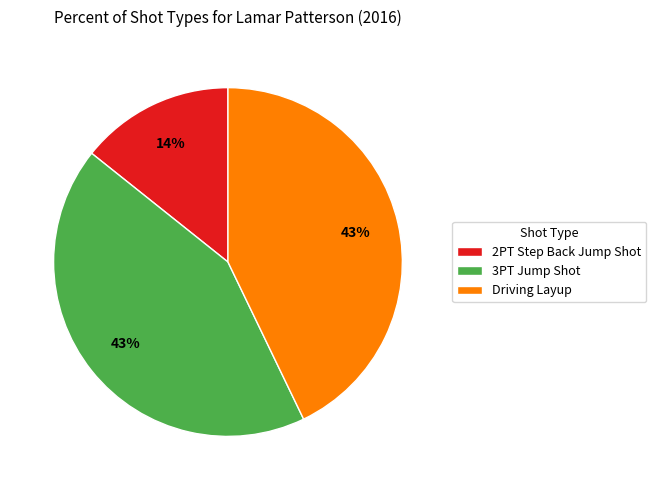

Is the sum of 3PT Jump Shot and 2PT Step Back Jump Shot greater than half?

Yes